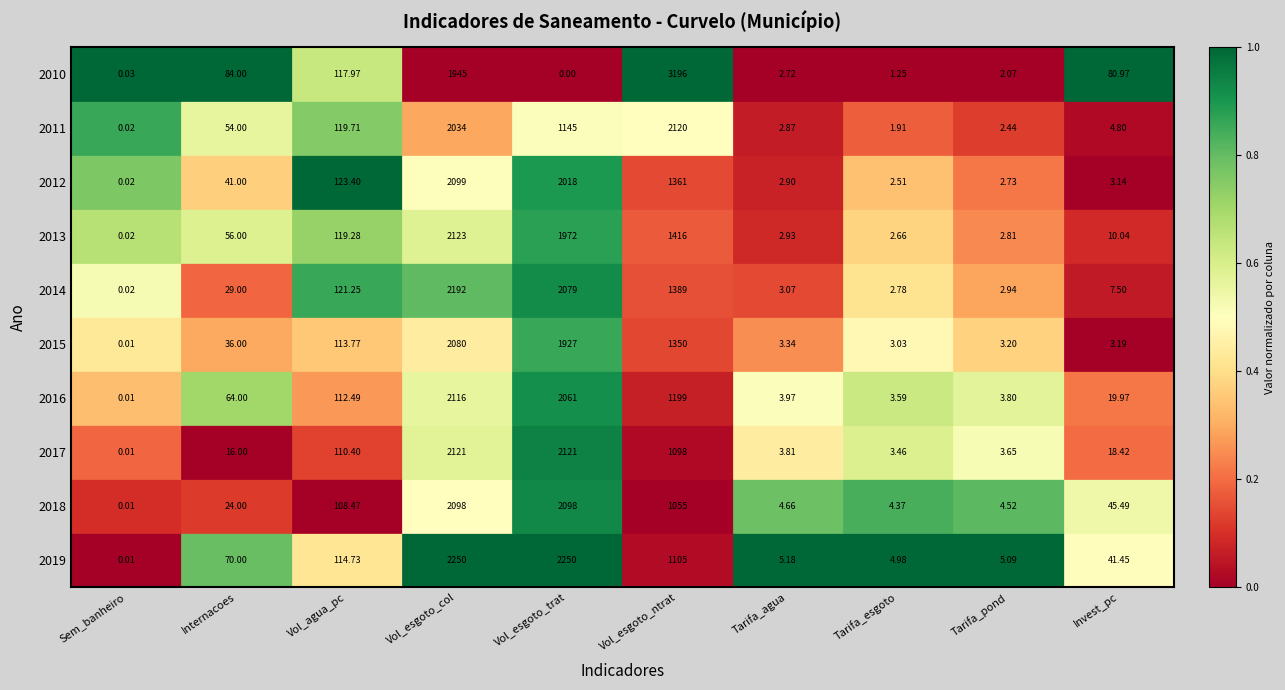

At how many categories does at least one series exceed 0?

10